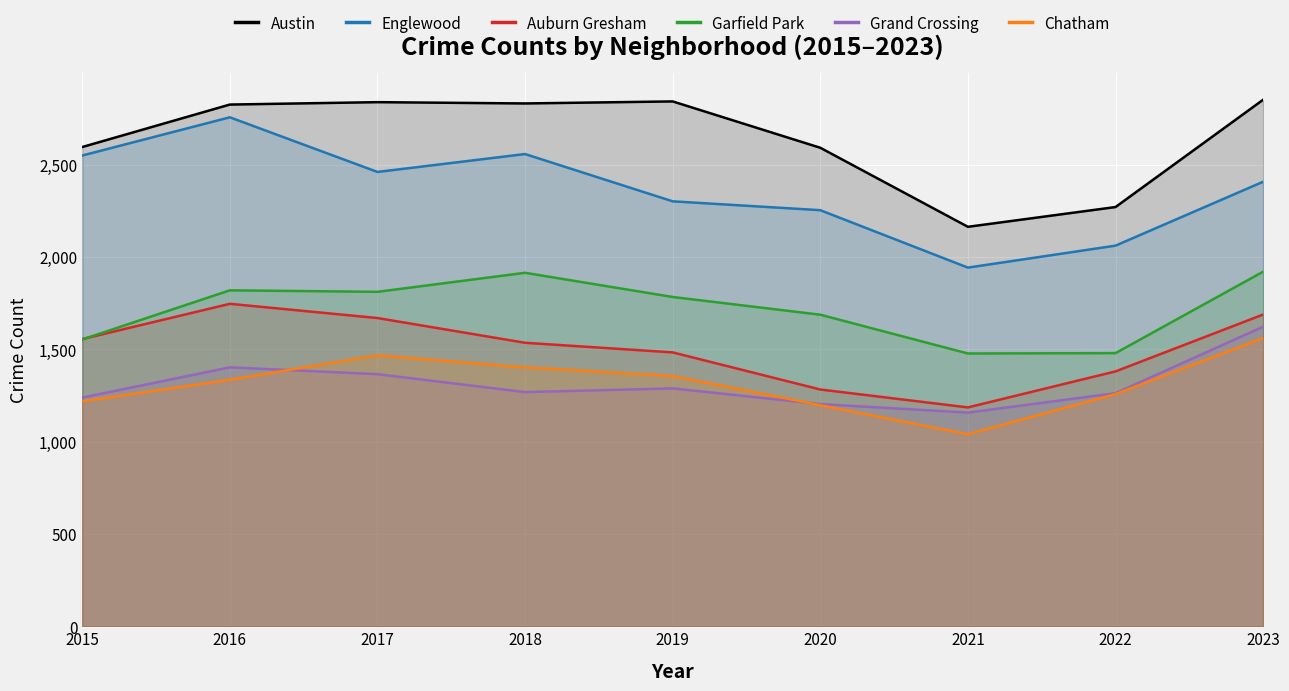

Count the number of data series in this chart.

6